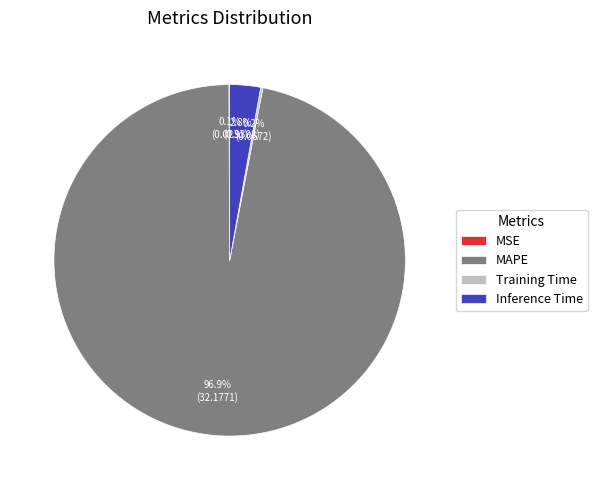

What is the total percentage of MAPE and Inference Time?

99.7%